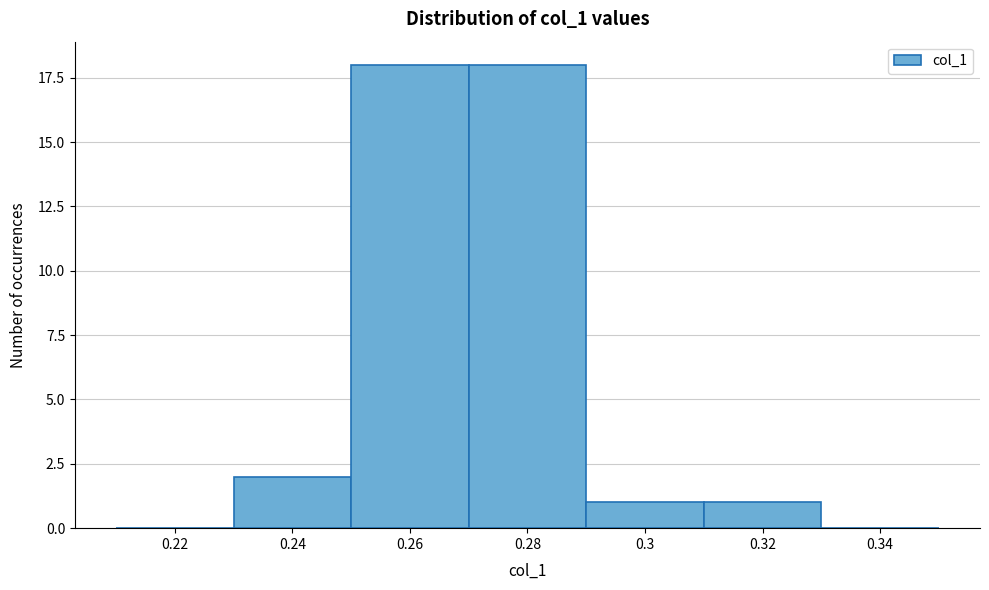

Reading right to left, list all the values displayed in this chart.

0.34=0	0.32=1	0.3=1	0.28=18	0.26=18	0.24=2	0.22=0